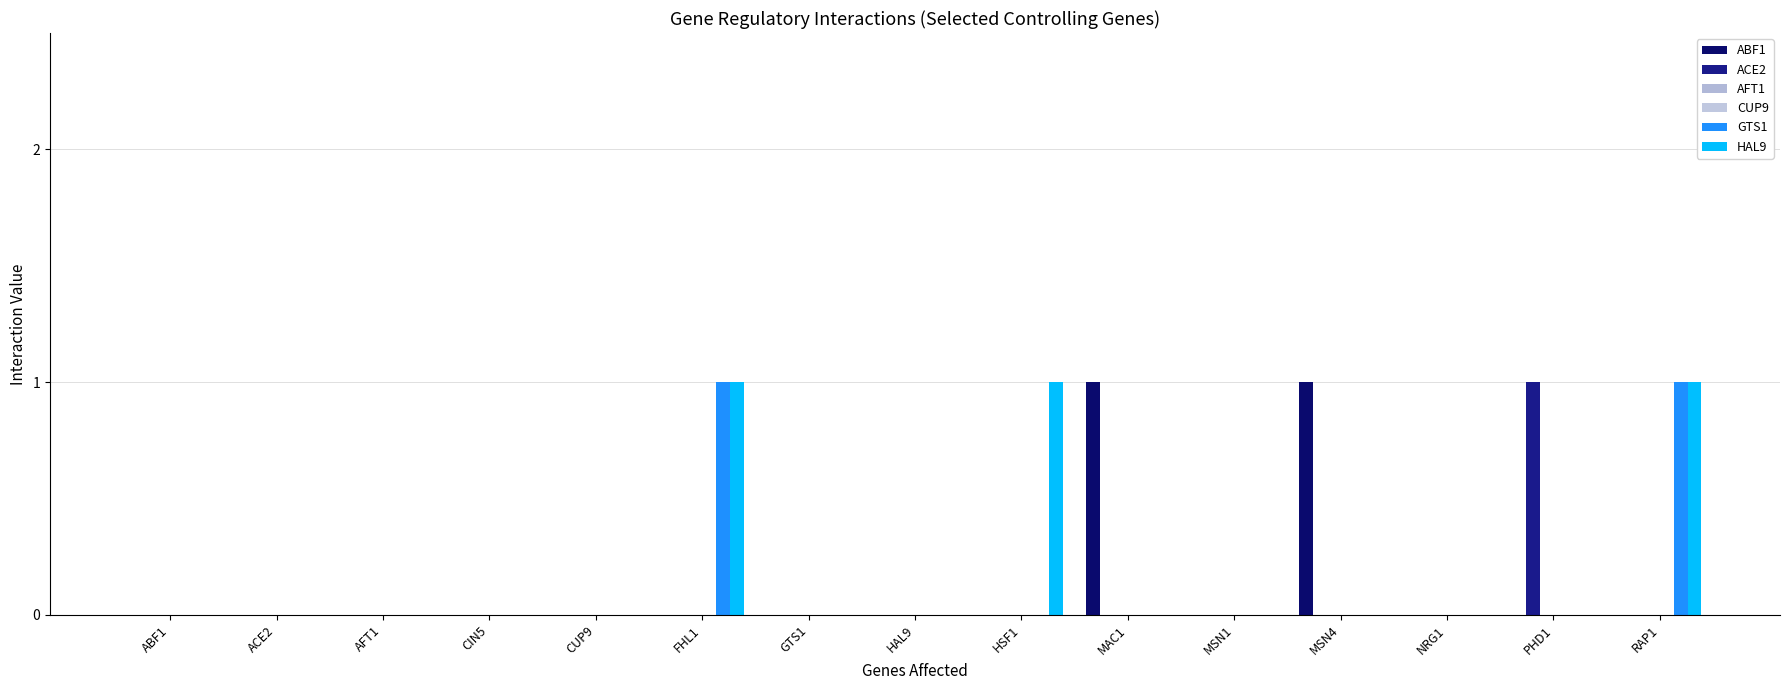

At which category is the sum across all series the highest?

FHL1